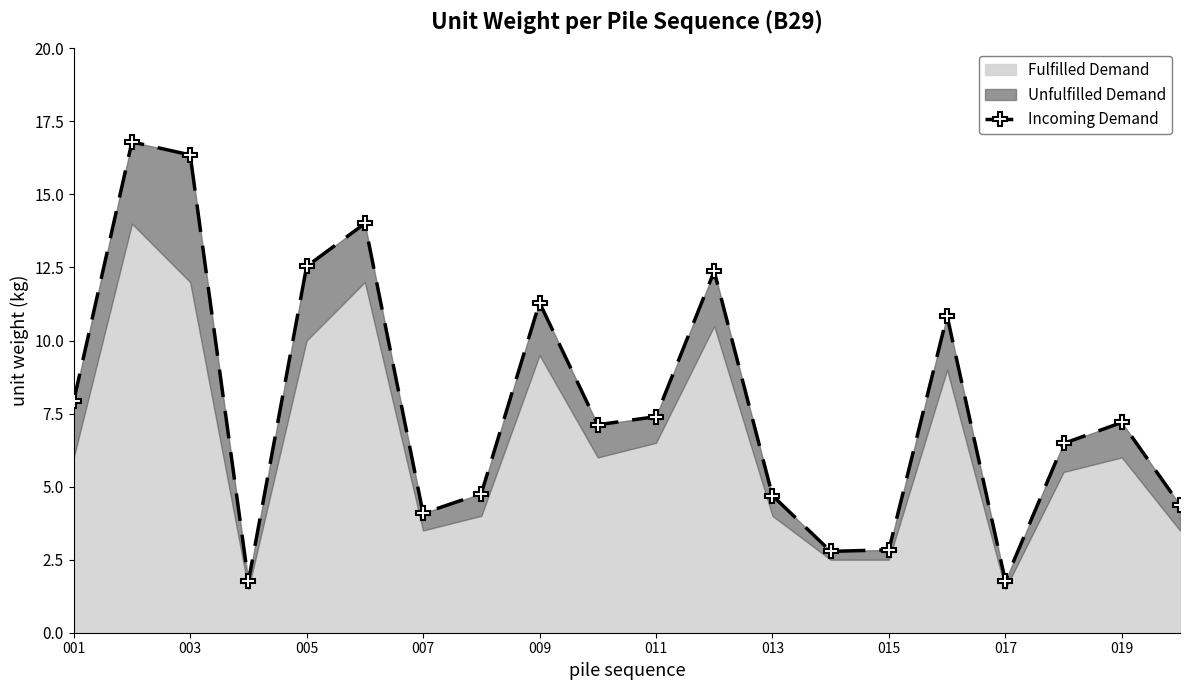

Does the chart display data point markers on the line(s)?

Yes